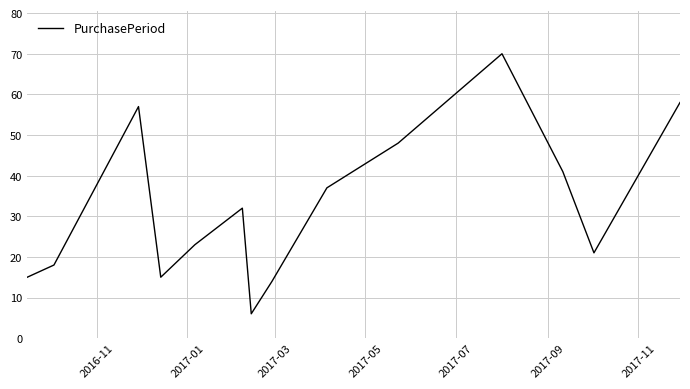

What is the difference between the maximum and minimum values?

64